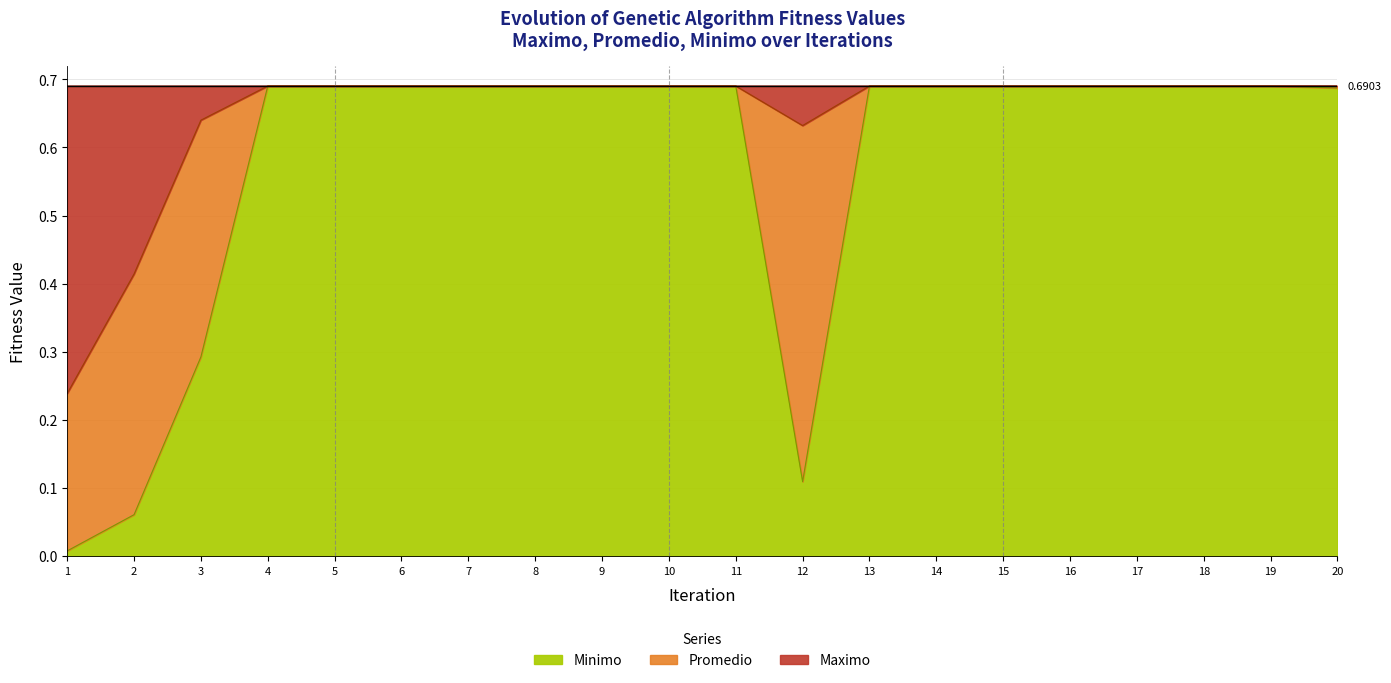

Rank the series at 1 from highest to lowest value.

Maximo, Promedio, Minimo